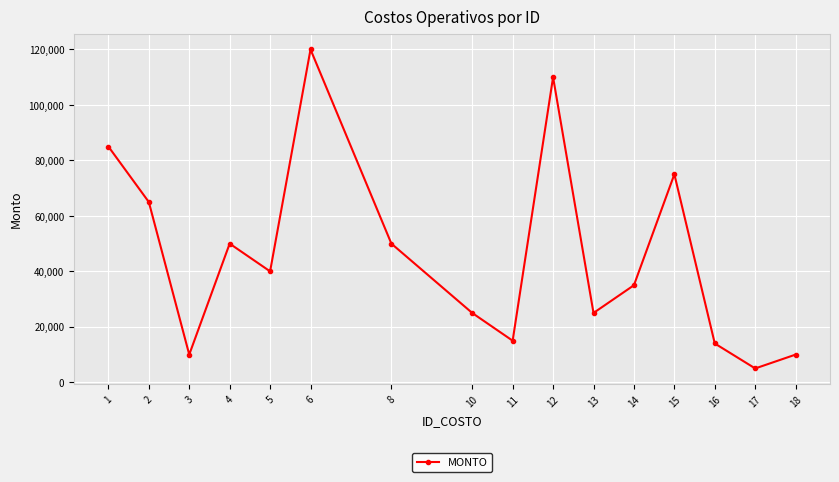

What is the value of the 13th point from the left?

75000